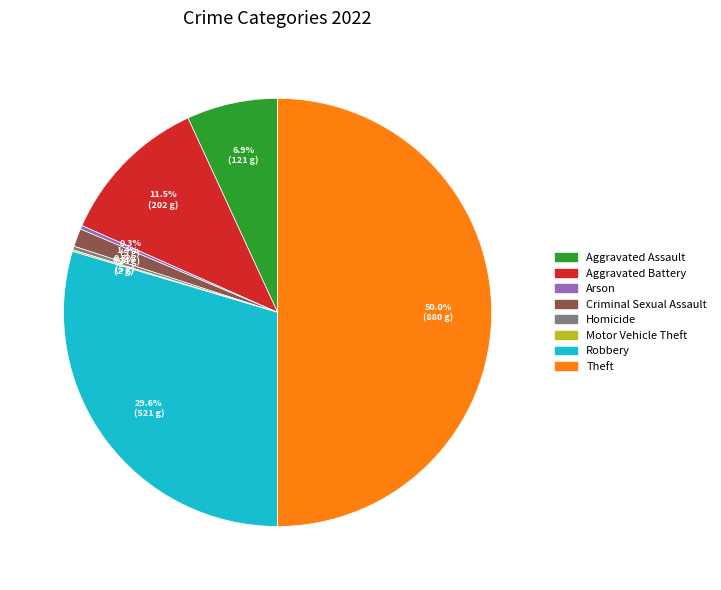

What is the total percentage of Arson and Aggravated Assault?

7.2%